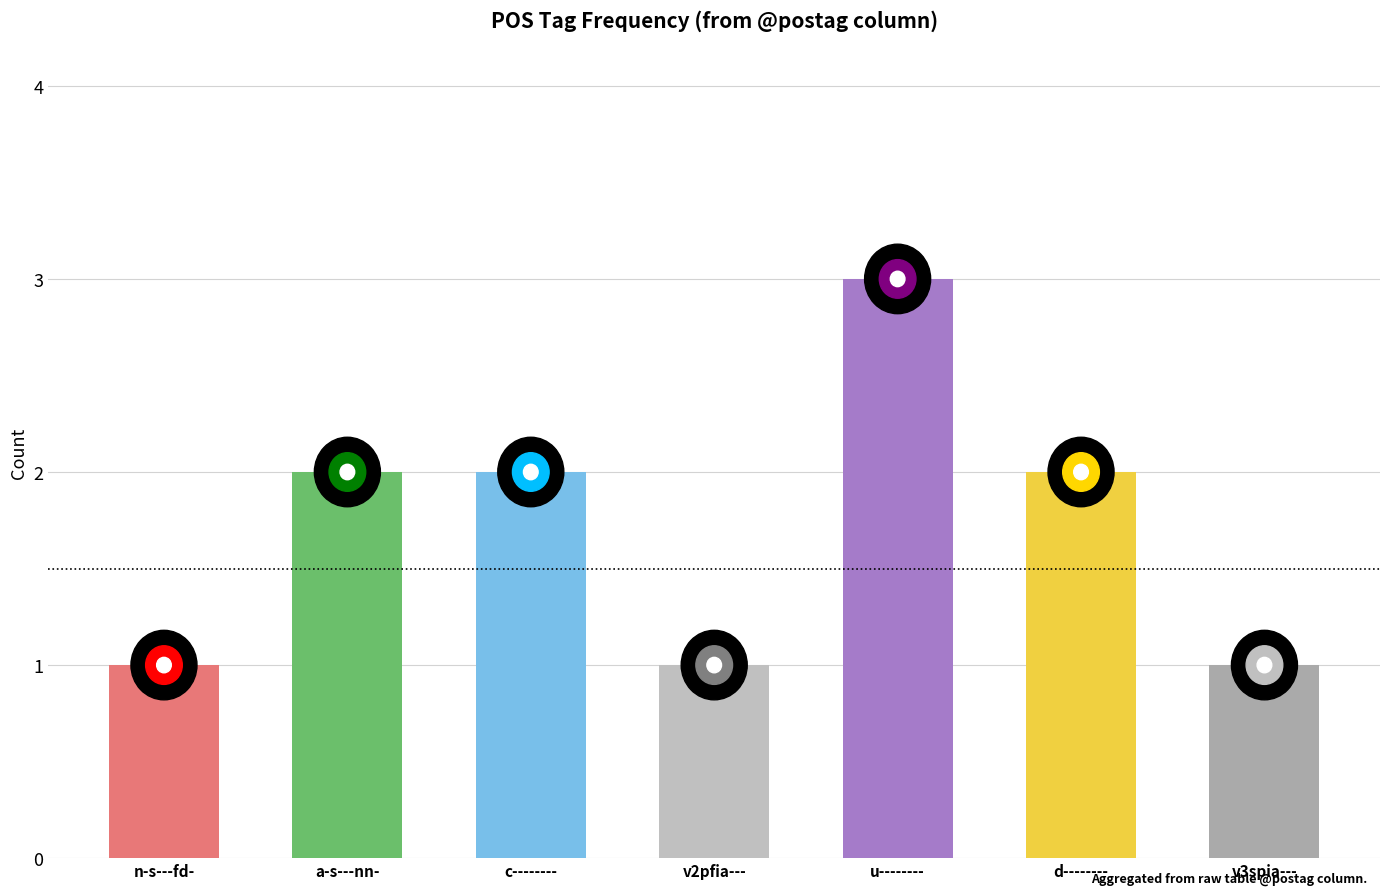

What is the sum of all values?

12